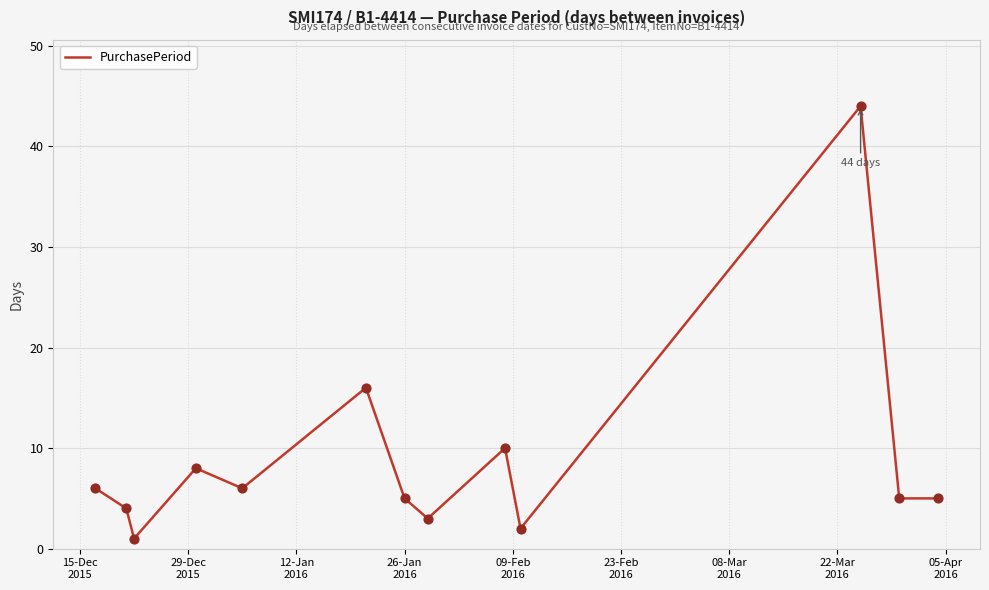

What is the maximum value shown in the chart?

44